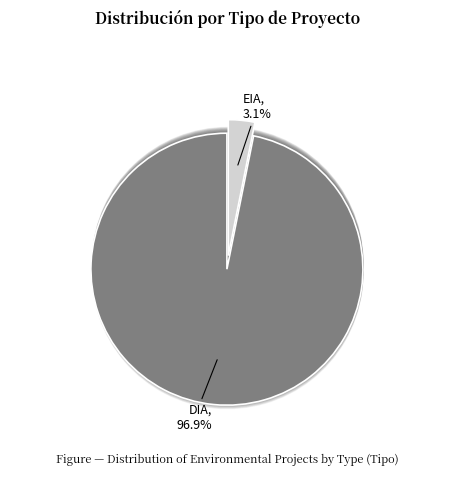

Do EIA and DIA together represent more than half of the pie?

Yes